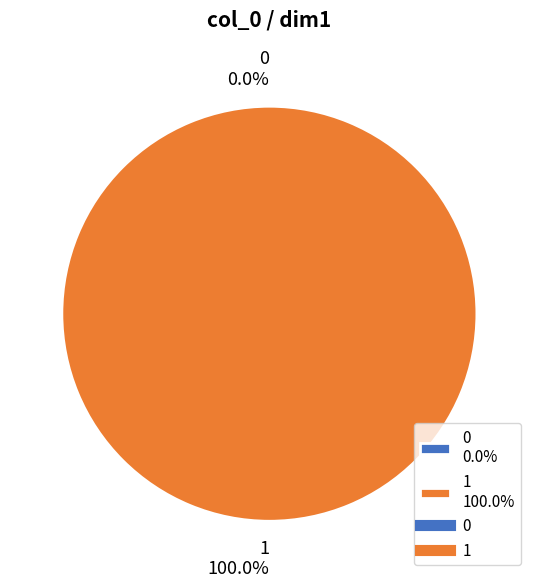

Is the sum of 1 and 0 greater than half?

Yes